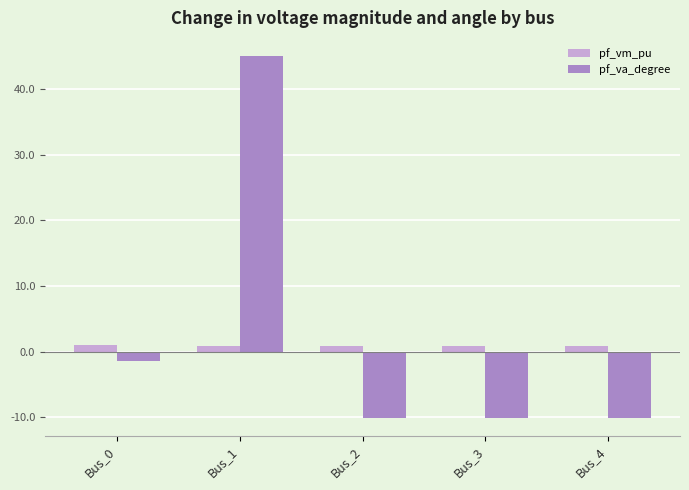

List the series in order of their overall mean, lowest first.

pf_vm_pu, pf_va_degree